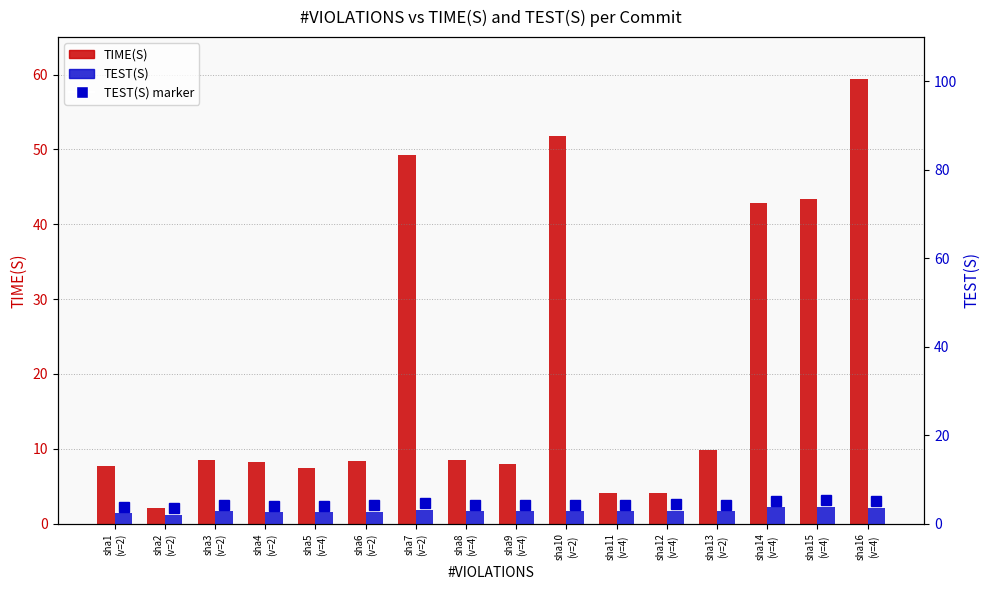

What is the label of the 9th bar from the right?

sha8
(v=4)